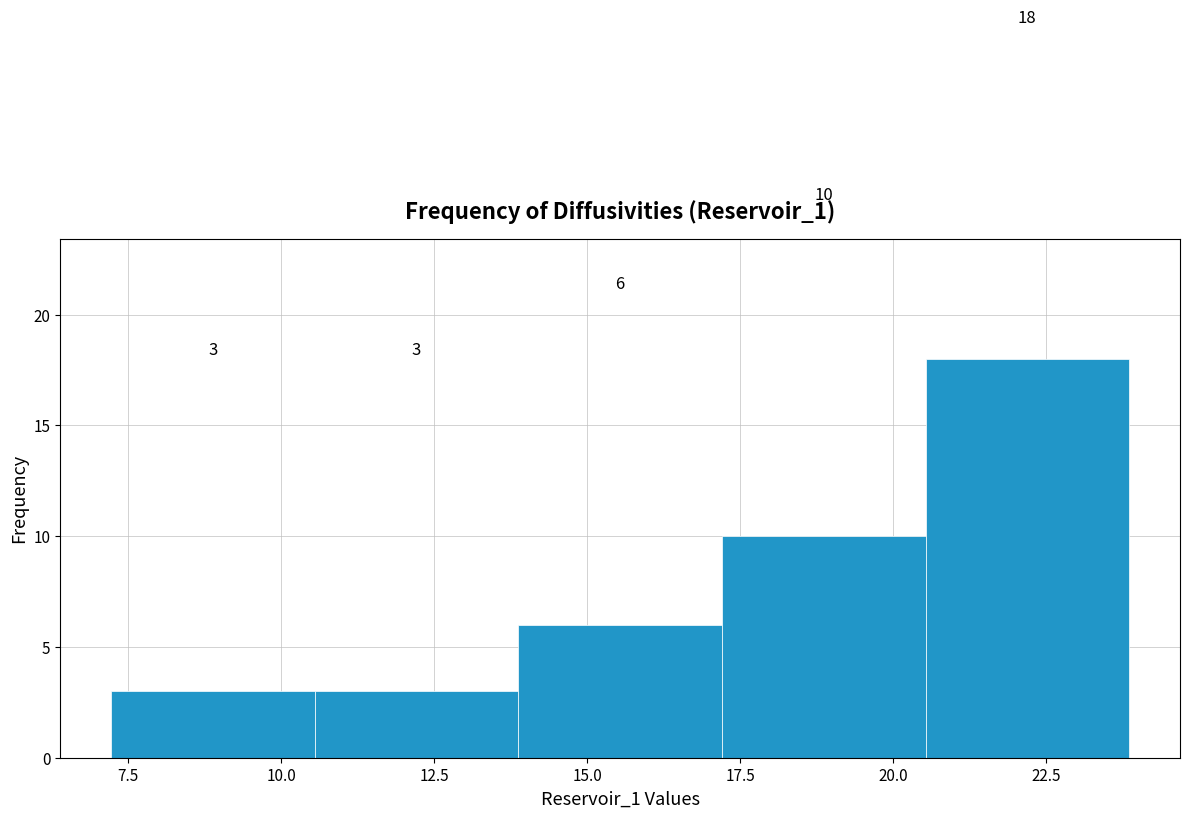

How tall is the bar that spans 14.0 to 17.0 on the x-axis? The bar edges are not printed on the chart, so give them approximately, as read against the axis.

6